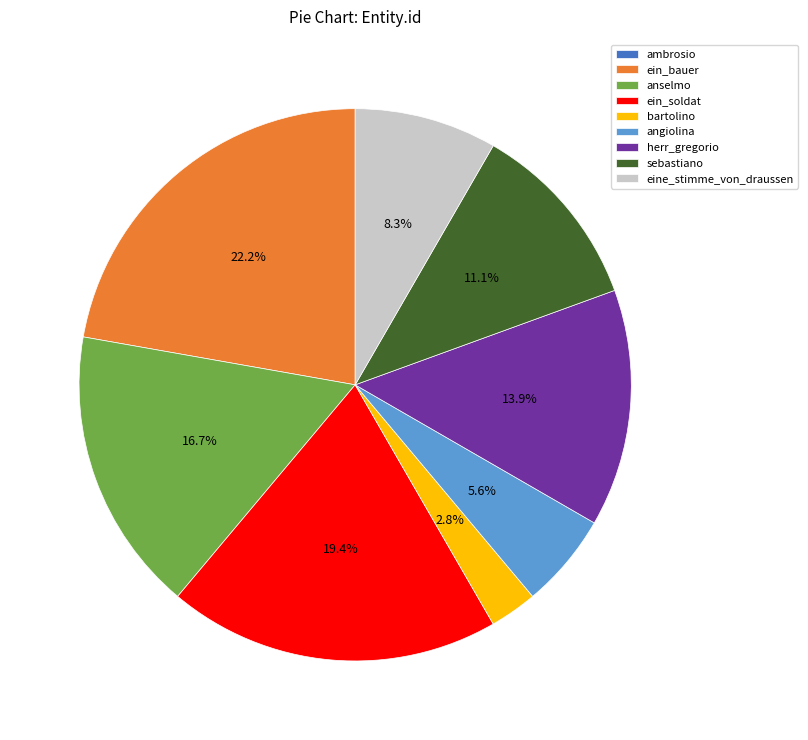

Do sebastiano and ein_soldat together represent more than half of the pie?

No